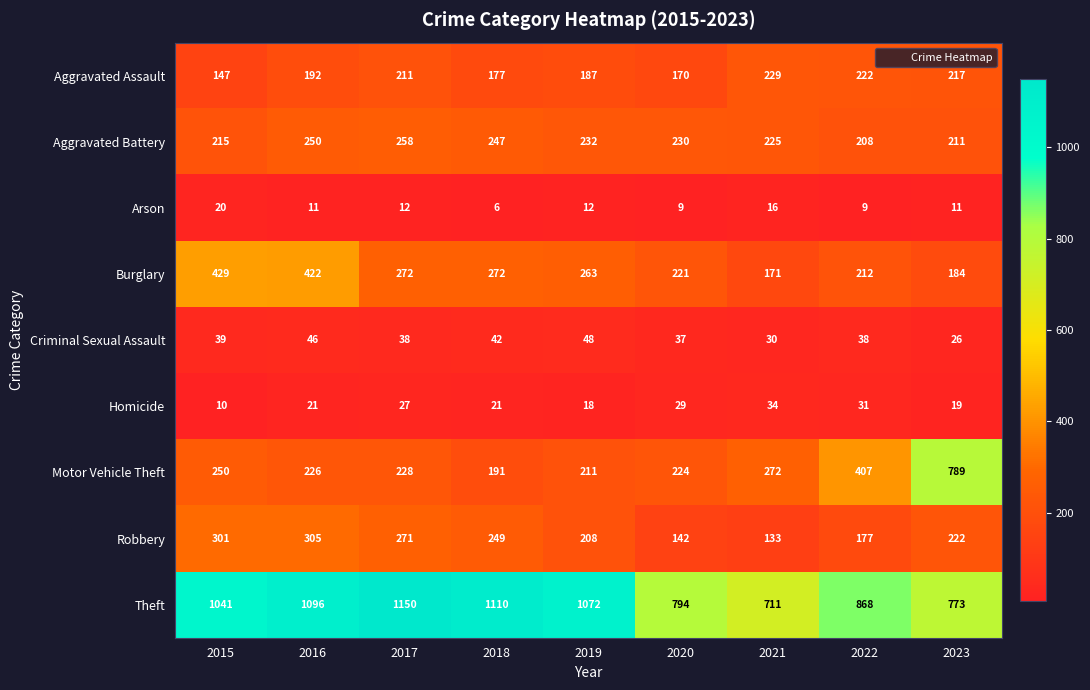

Is it true that Burglary equals 272 at 2018?

True